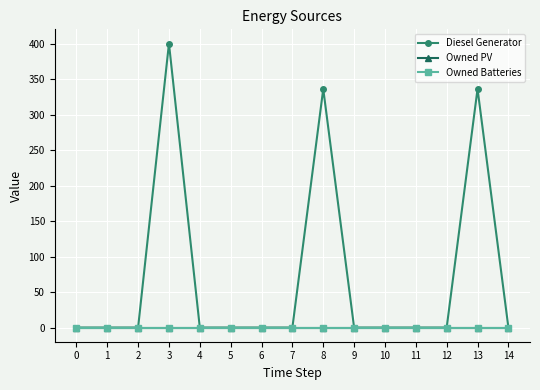

Which series has the largest range (max minus min)?

Diesel Generator